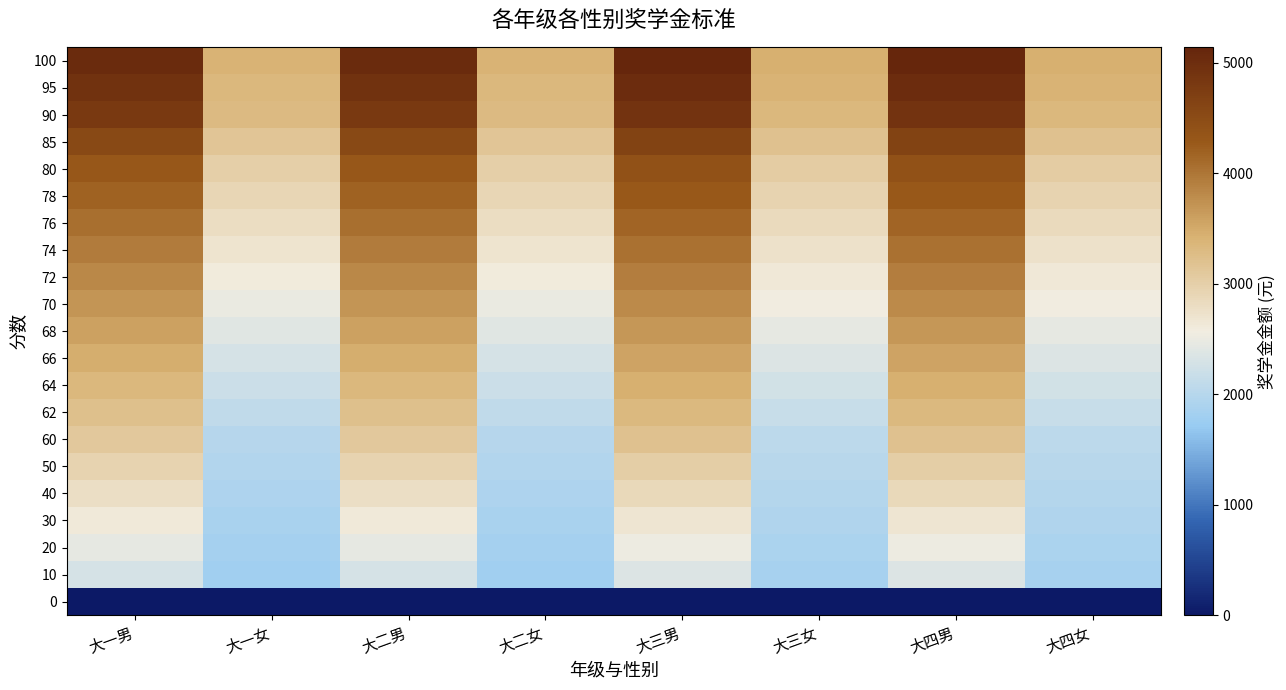

Reading right to left, extract all data points from this chart.

100: 大四女=3450	大四男=5140	大三女=3450	大三男=5140	大二女=3400	大二男=5040	大一女=3400	大一男=5040
95: 大四女=3400	大四男=5020	大三女=3400	大三男=5020	大二女=3350	大二男=4920	大一女=3350	大一男=4920
90: 大四女=3350	大四男=4900	大三女=3350	大三男=4900	大二女=3300	大二男=4800	大一女=3300	大一男=4800
85: 大四女=3200	大四男=4650	大三女=3200	大三男=4650	大二女=3150	大二男=4550	大一女=3150	大一男=4550
80: 大四女=3050	大四男=4400	大三女=3050	大三男=4400	大二女=3000	大二男=4300	大一女=3000	大一男=4300
78: 大四女=2950	大四男=4280	大三女=2950	大三男=4280	大二女=2900	大二男=4180	大一女=2900	大一男=4180
76: 大四女=2850	大四男=4160	大三女=2850	大三男=4160	大二女=2800	大二男=4060	大一女=2800	大一男=4060
74: 大四女=2750	大四男=4040	大三女=2750	大三男=4040	大二女=2700	大二男=3940	大一女=2700	大一男=3940
72: 大四女=2650	大四男=3920	大三女=2650	大三男=3920	大二女=2600	大二男=3820	大一女=2600	大一男=3820
70: 大四女=2550	大四男=3800	大三女=2550	大三男=3800	大二女=2500	大二男=3700	大一女=2500	大一男=3700
68: 大四女=2450	大四男=3680	大三女=2450	大三男=3680	大二女=2400	大二男=3580	大一女=2400	大一男=3580
66: 大四女=2350	大四男=3560	大三女=2350	大三男=3560	大二女=2300	大二男=3460	大一女=2300	大一男=3460
64: 大四女=2250	大四男=3440	大三女=2250	大三男=3440	大二女=2200	大二男=3340	大一女=2200	大一男=3340
62: 大四女=2150	大四男=3320	大三女=2150	大三男=3320	大二女=2100	大二男=3220	大一女=2100	大一男=3220
60: 大四女=2050	大四男=3200	大三女=2050	大三男=3200	大二女=2000	大二男=3100	大一女=2000	大一男=3100
50: 大四女=2010	大四男=3030	大三女=2010	大三男=3030	大二女=1960	大二男=2940	大一女=1960	大一男=2940
40: 大四女=1970	大四男=2860	大三女=1970	大三男=2860	大二女=1920	大二男=2780	大一女=1920	大一男=2780
30: 大四女=1930	大四男=2690	大三女=1930	大三男=2690	大二女=1880	大二男=2620	大一女=1880	大一男=2620
20: 大四女=1890	大四男=2520	大三女=1890	大三男=2520	大二女=1840	大二男=2460	大一女=1840	大一男=2460
10: 大四女=1850	大四男=2350	大三女=1850	大三男=2350	大二女=1800	大二男=2300	大一女=1800	大一男=2300
0: 大四女=0	大四男=0	大三女=0	大三男=0	大二女=0	大二男=0	大一女=0	大一男=0